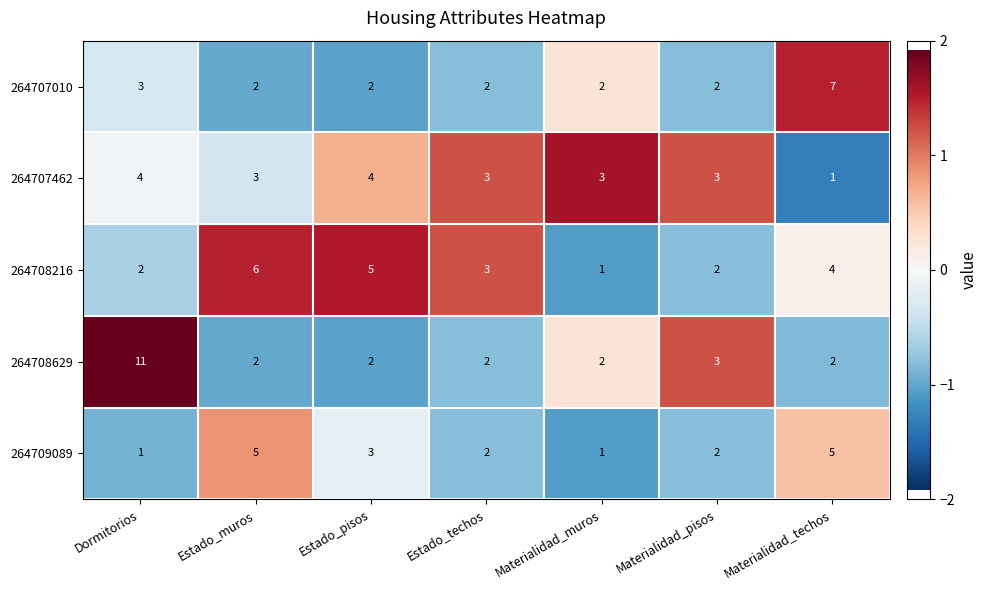

At which label does 264707462 first exceed 3?

Dormitorios